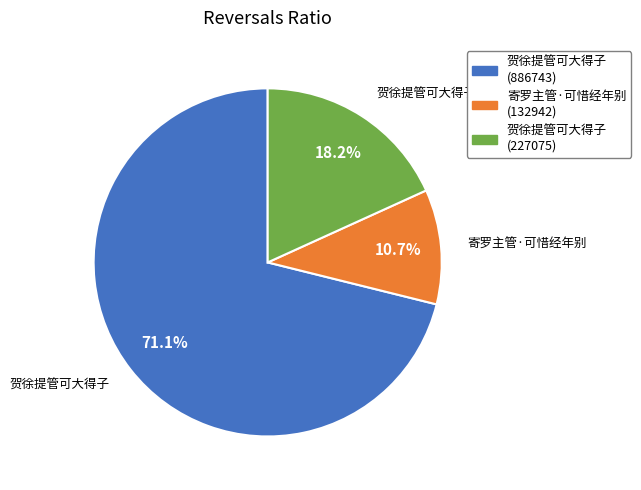

Does any single category account for the majority?

Yes